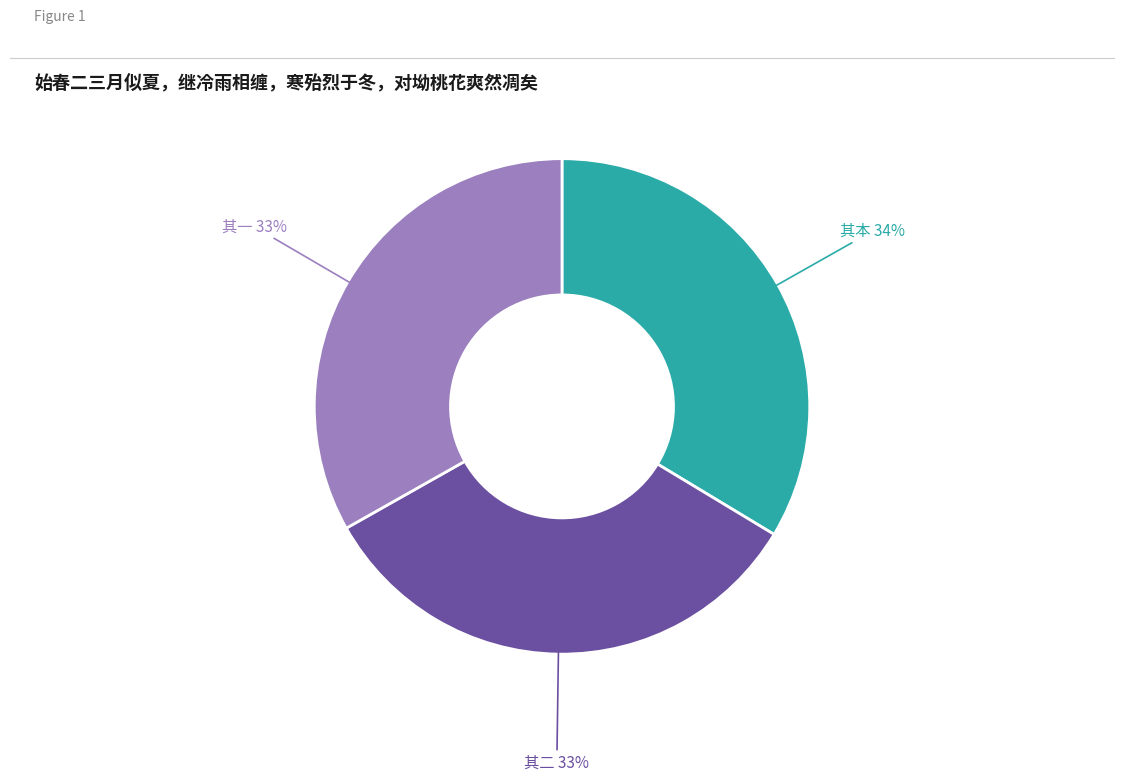

Does any single category account for the majority?

No